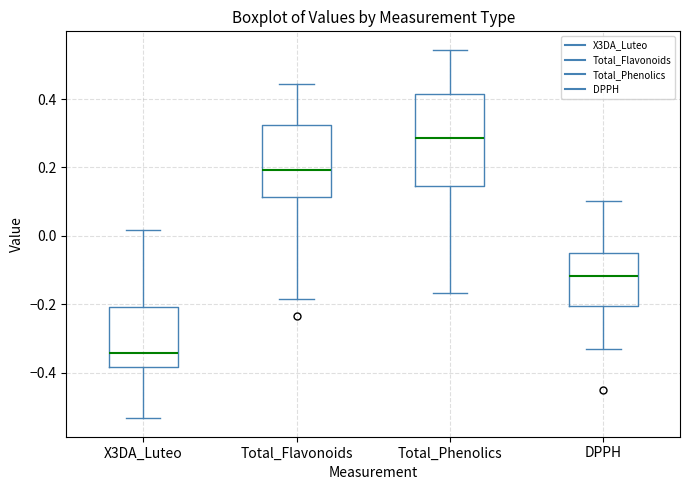

Reading left to right, transcribe this box plot: for each box, give where its median line is, the range the box spans, and where its two whiskers end, as read against the y-axis. The values are not printed on the chart, so give them approximately, as read against the axis.

X3DA_Luteo: median -0.34, box -0.38 to -0.20, whiskers -0.54 to 0.02
Total_Flavonoids: median 0.20, box 0.12 to 0.32, whiskers -0.18 to 0.44
Total_Phenolics: median 0.28, box 0.14 to 0.42, whiskers -0.16 to 0.54
DPPH: median -0.12, box -0.20 to -0.06, whiskers -0.34 to 0.10